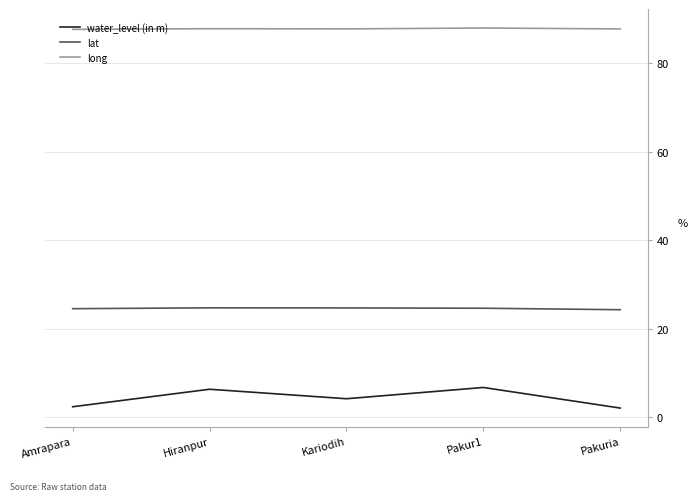

What is the spread (max minus min) of values at Hiranpur?

81.4